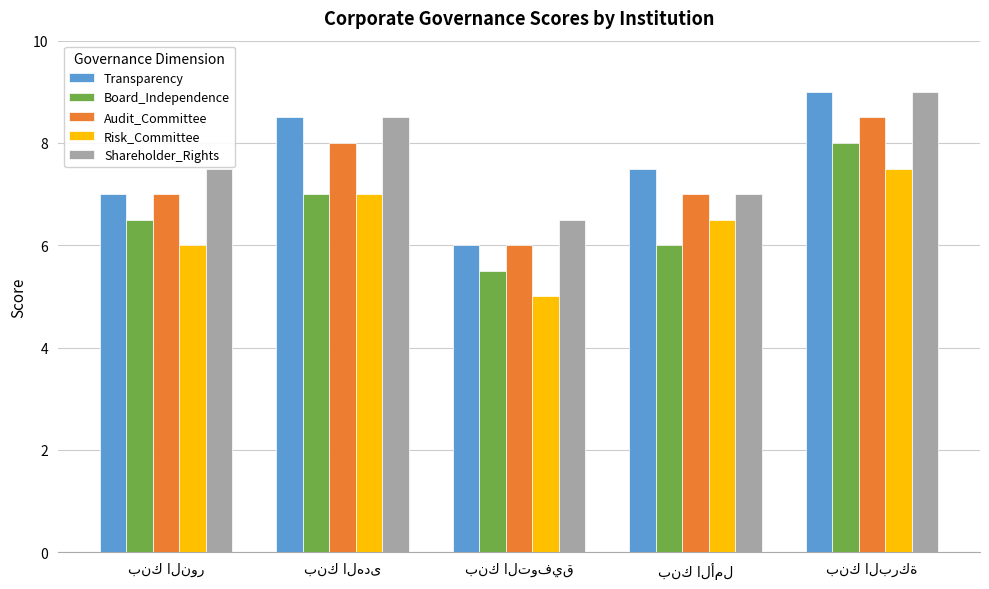

Which series has the largest range (max minus min)?

Transparency